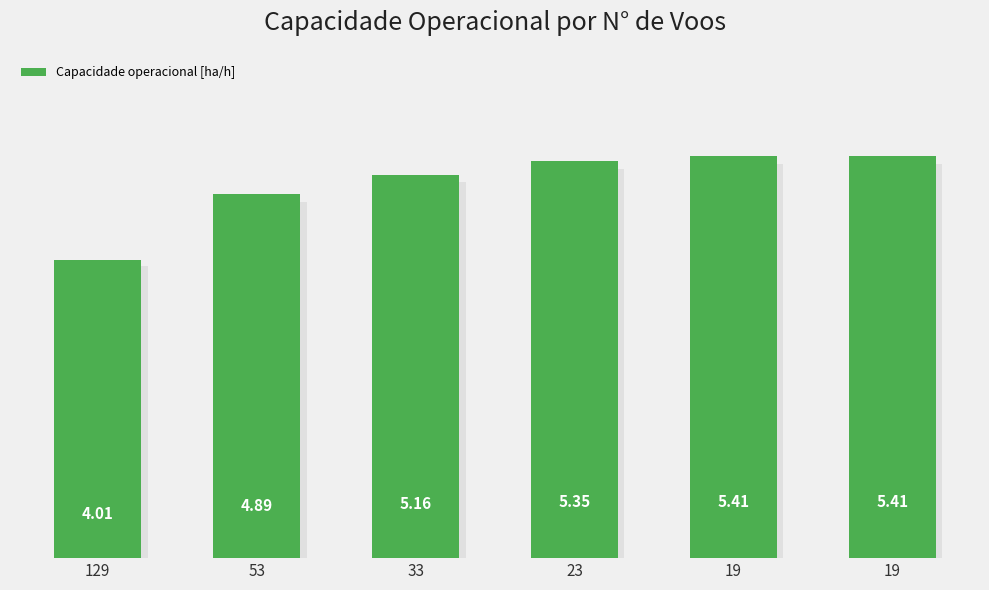

Does the chart contain any negative values?

No